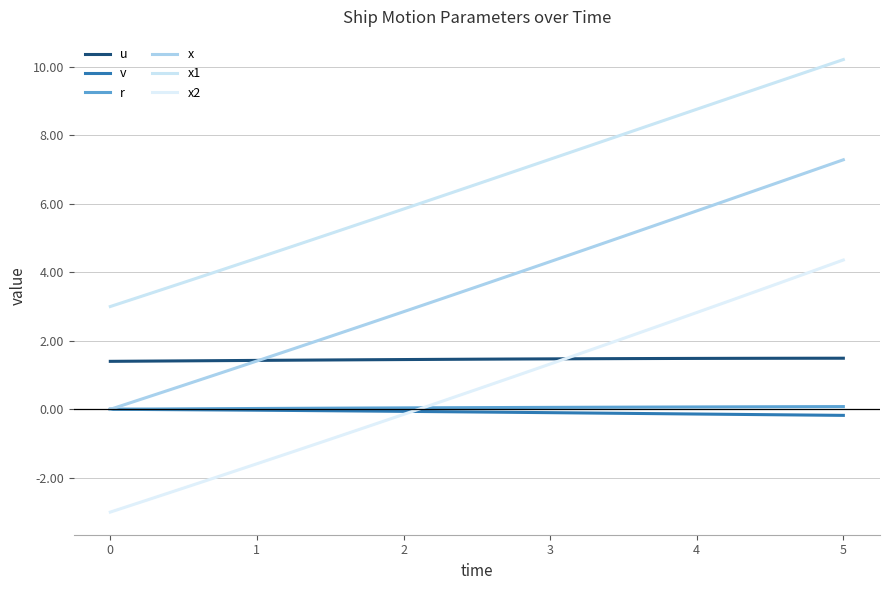

How many lines are shown in the chart?

6